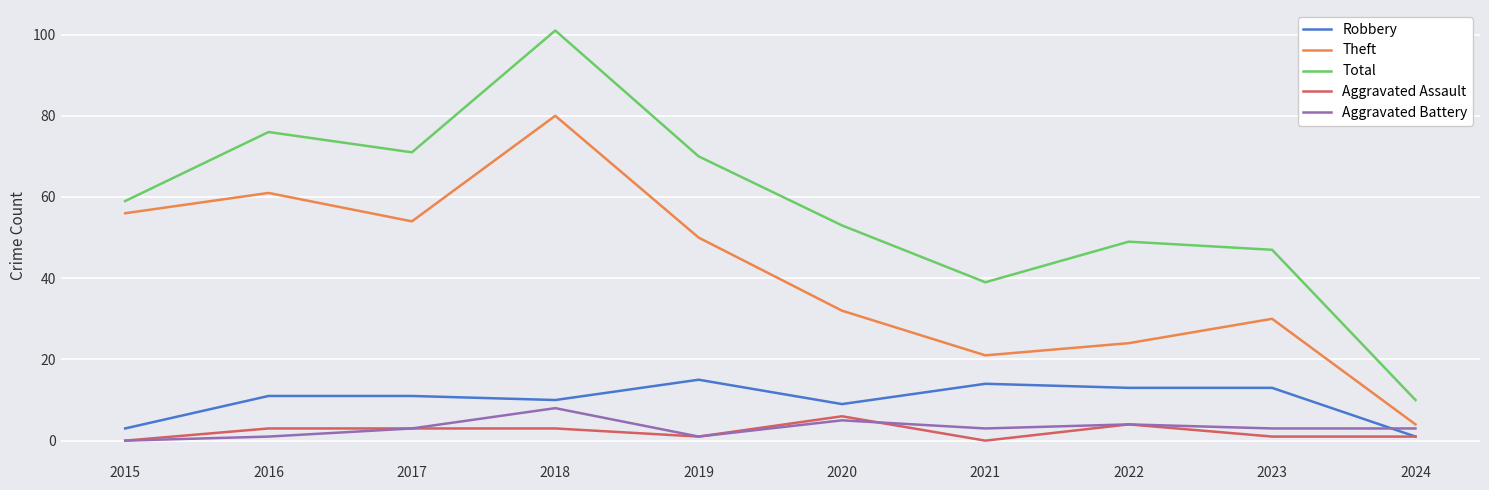

How many times do Robbery and Aggravated Battery cross each other?

1